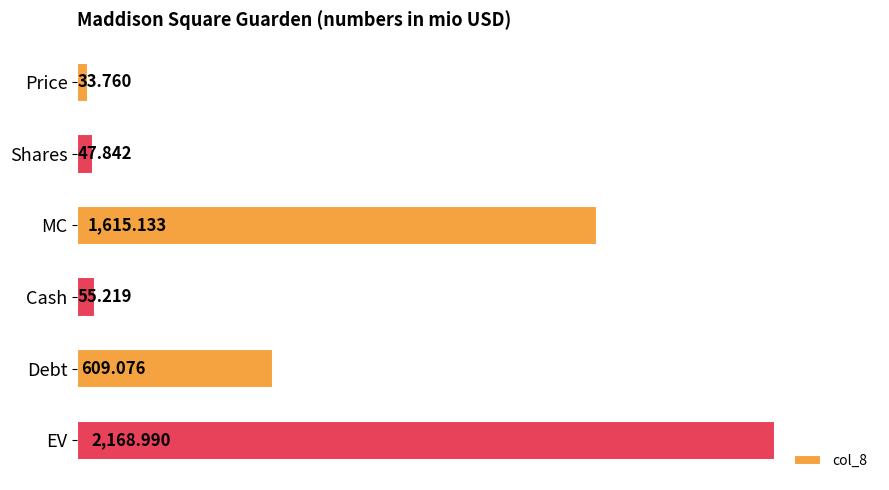

Which has a higher value, EV or MC?

EV